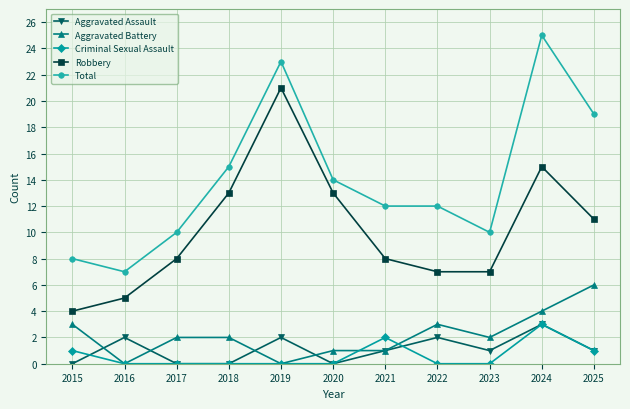

The Total series shows 39 at 2024. True or false?

False